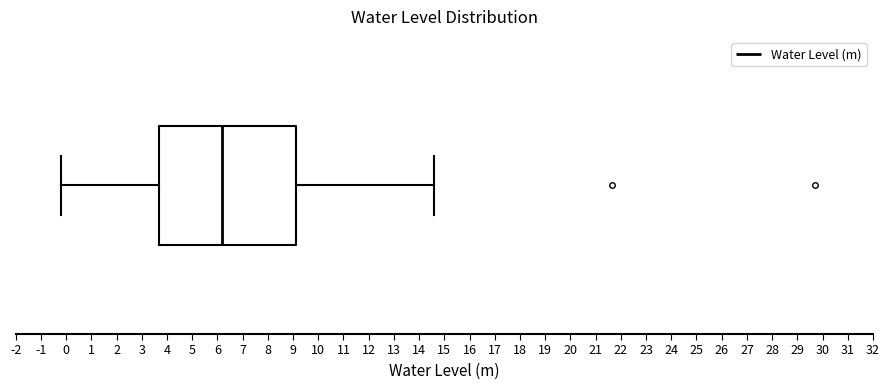

Where does the left whisker of the box end on the x-axis? The values are not printed on the chart, so give them approximately, as read against the axis.

-0.2